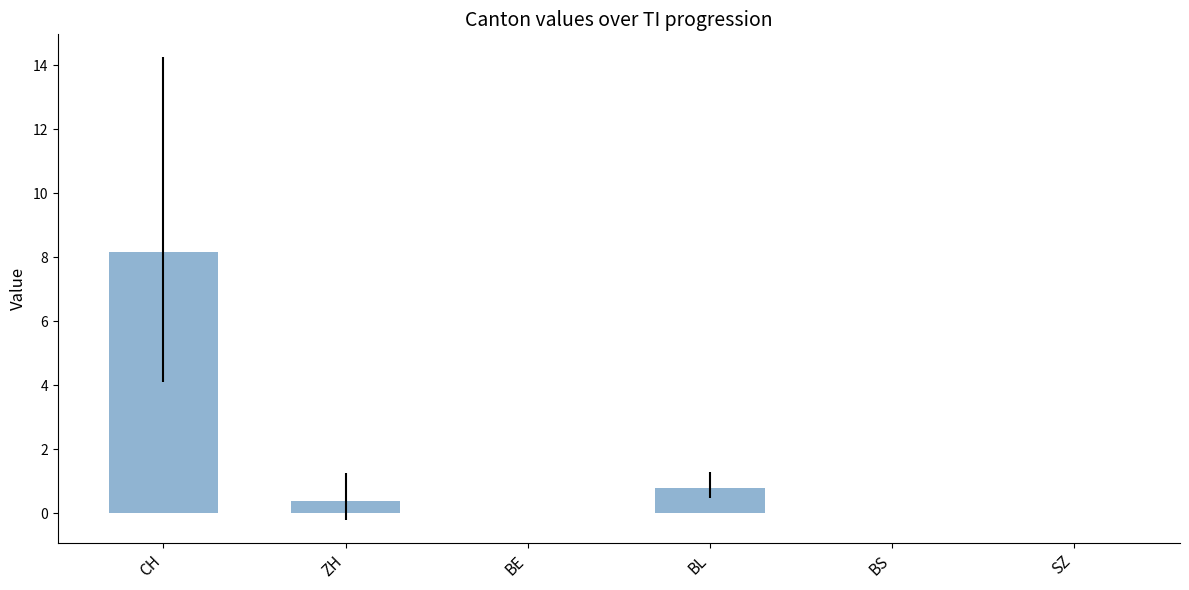

What is the sum of the values at BL and BS?

0.8